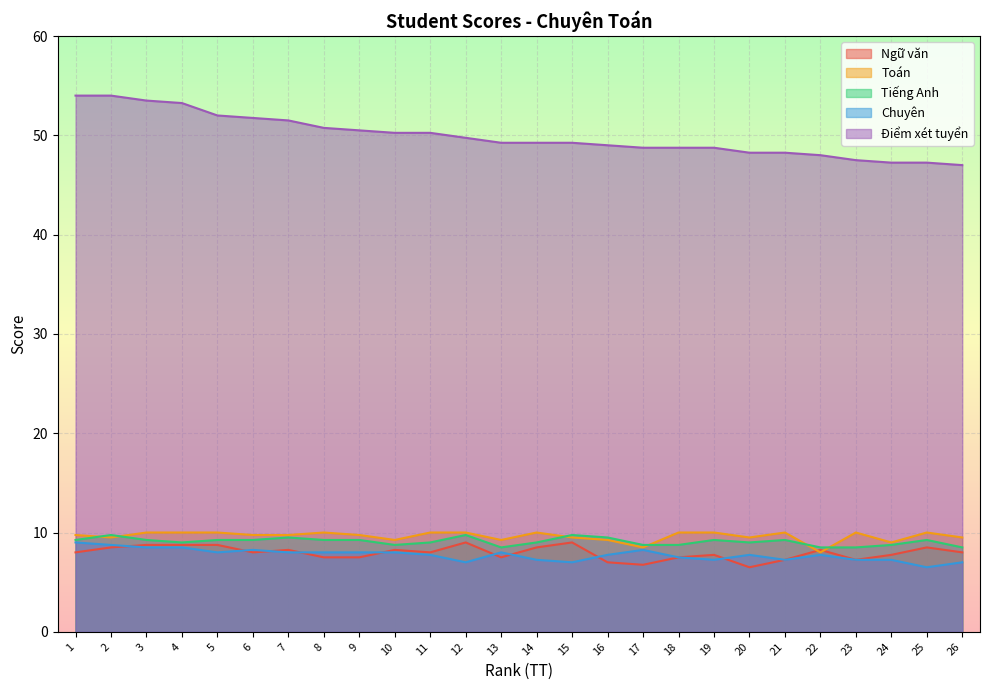

At which label does Chuyên first exceed 7?

1